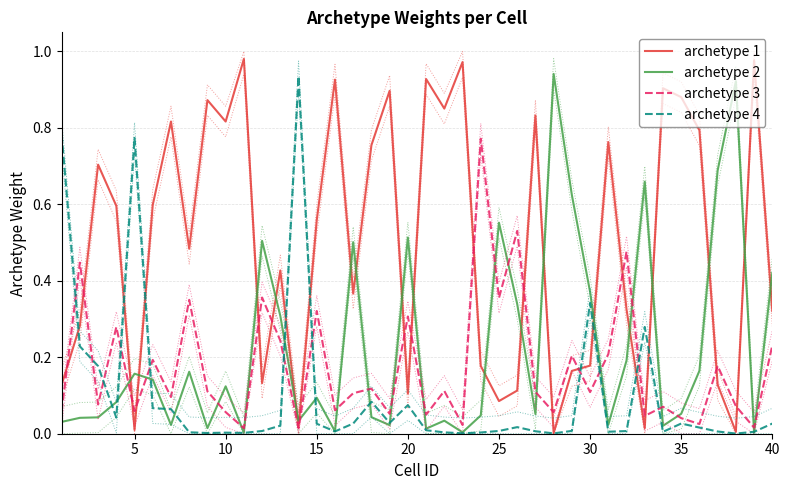

True or false: archetype 1 and archetype 2 cross at least once.

True